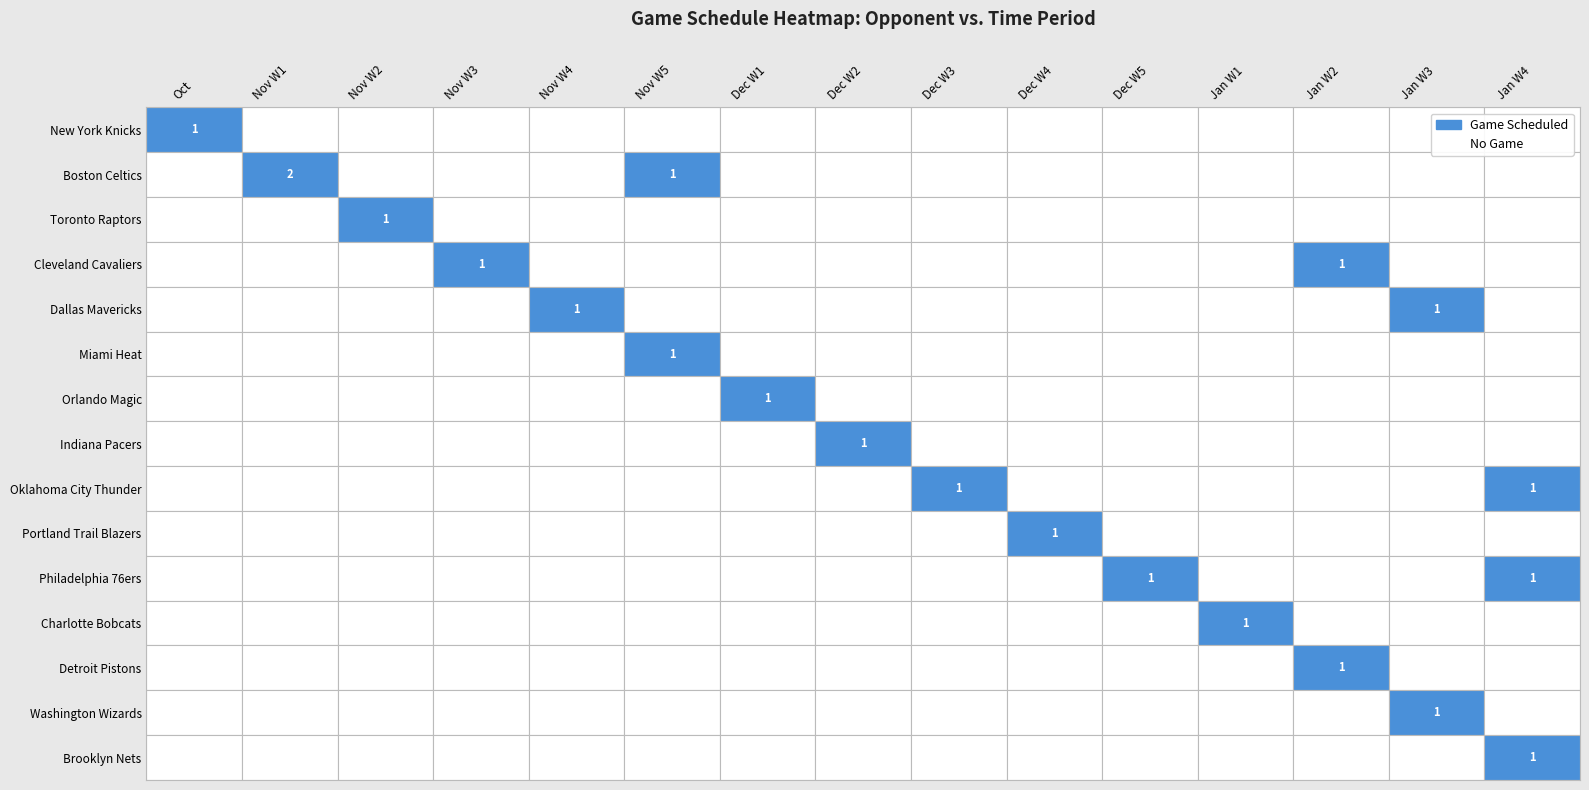

What is the maximum value shown in the chart?

2